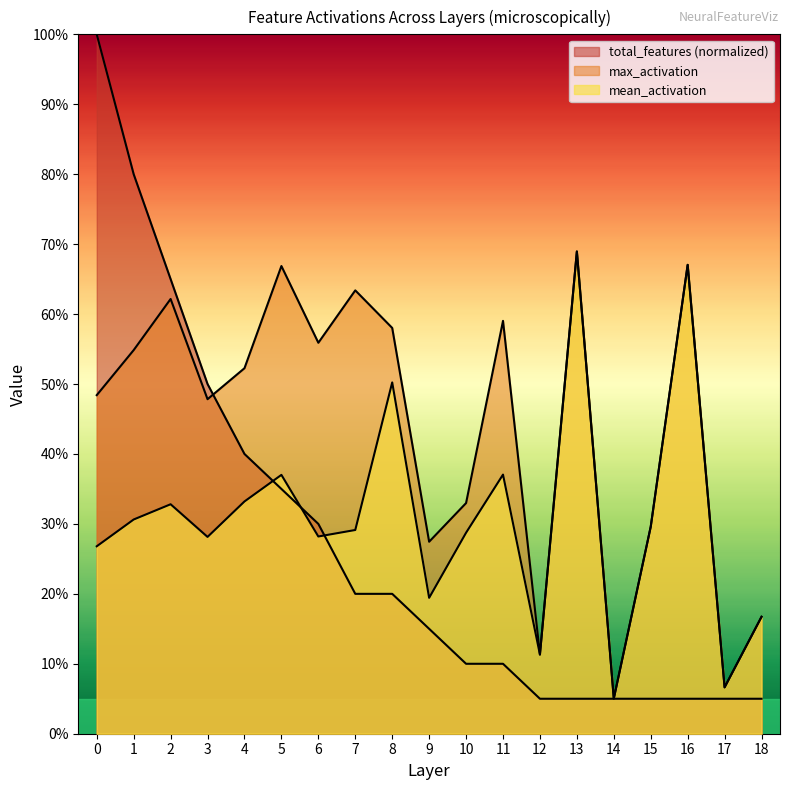

What is the difference between the highest and lowest values at 1?

0.5